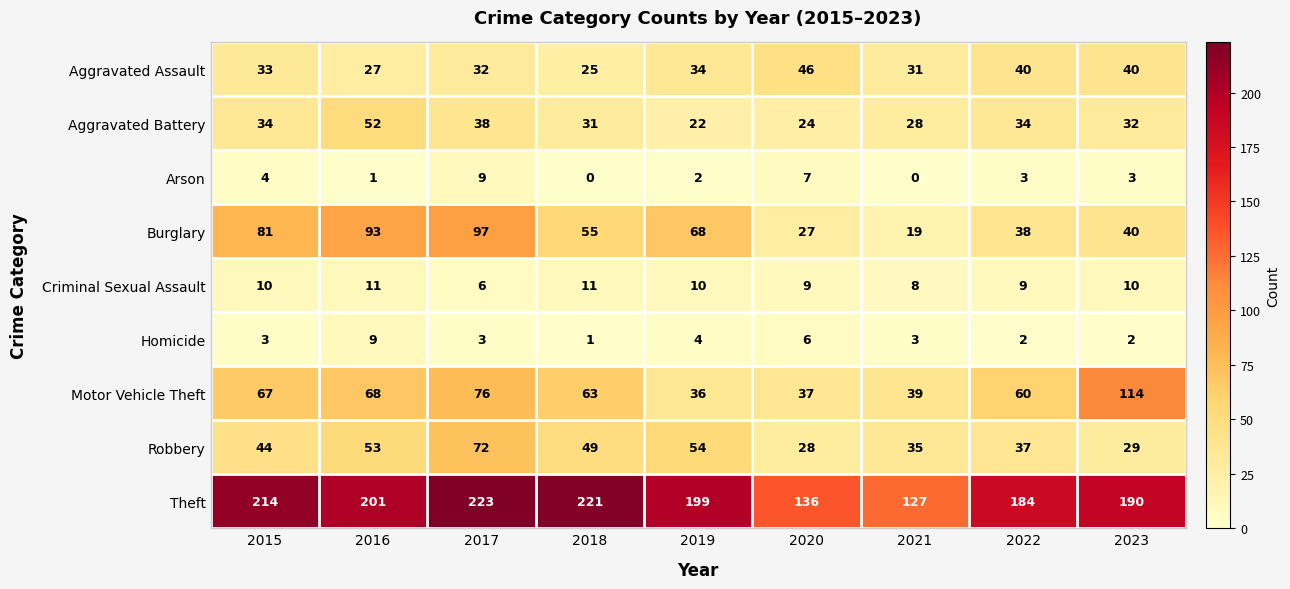

At 2021, list the series in order from smallest to largest.

Arson, Homicide, Criminal Sexual Assault, Burglary, Aggravated Battery, Aggravated Assault, Robbery, Motor Vehicle Theft, Theft